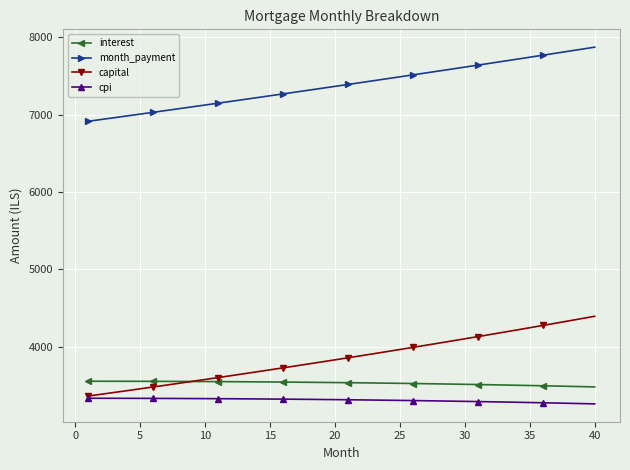

What is the highest value of the capital series?

4393.8